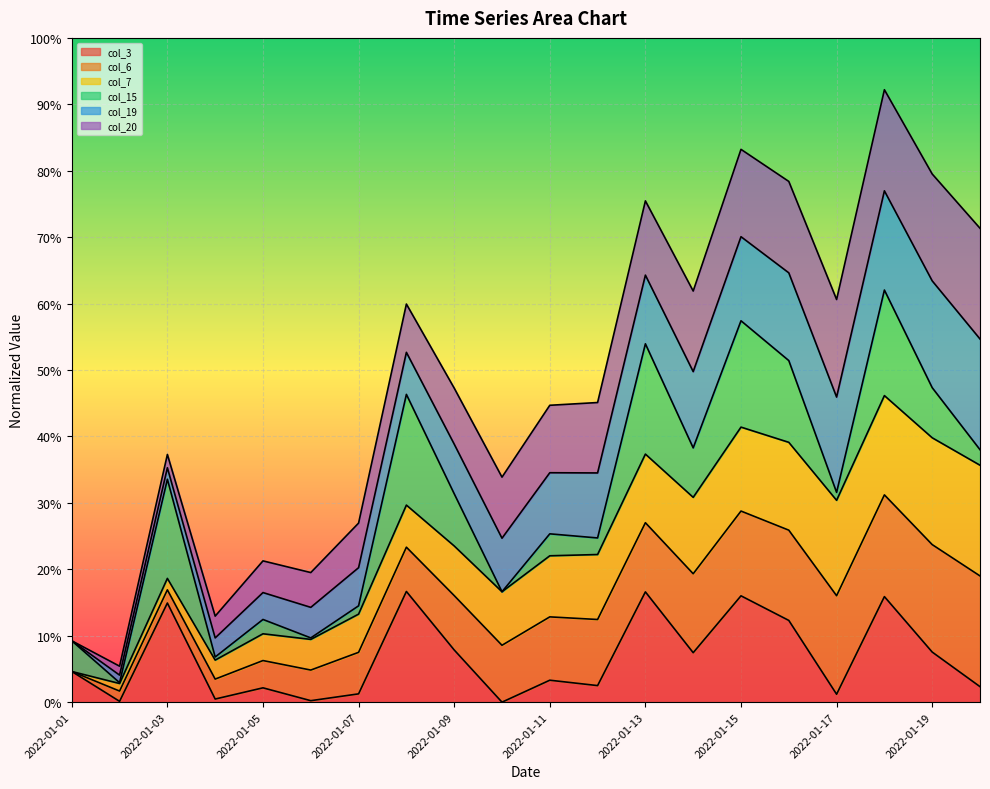

True or false: col_7_line has more than 0 points higher than both neighbors.

True